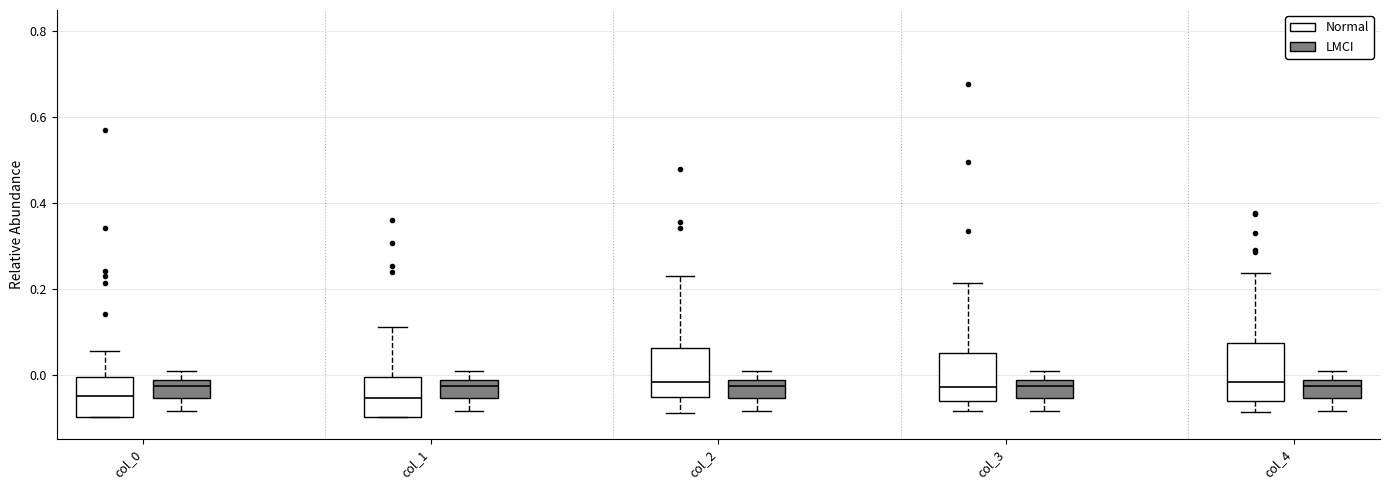

Comparing the boxes themselves (not the whiskers), which one is the tallest?

col_4 (Normal)